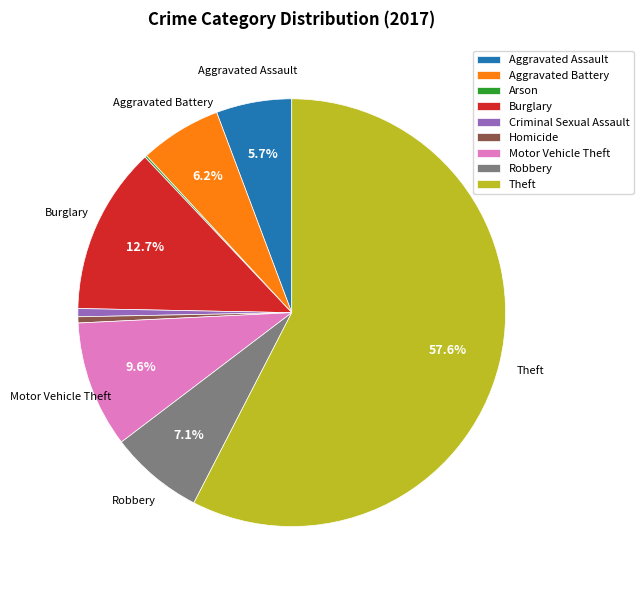

How much of the chart is everything except Motor Vehicle Theft?

90.4%